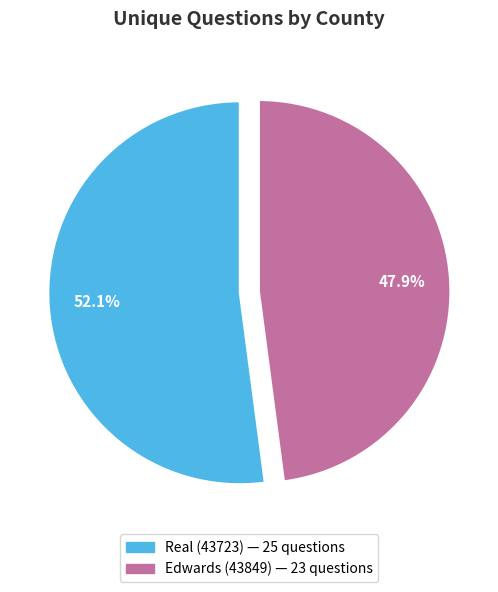

How many segments does this pie chart have?

2